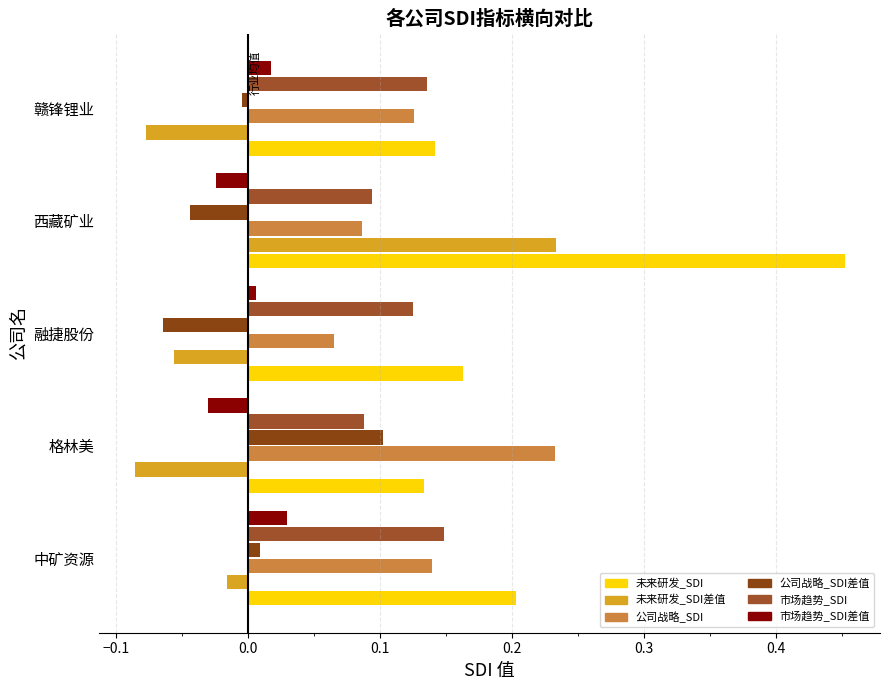

How many categories are shown in the chart?

5